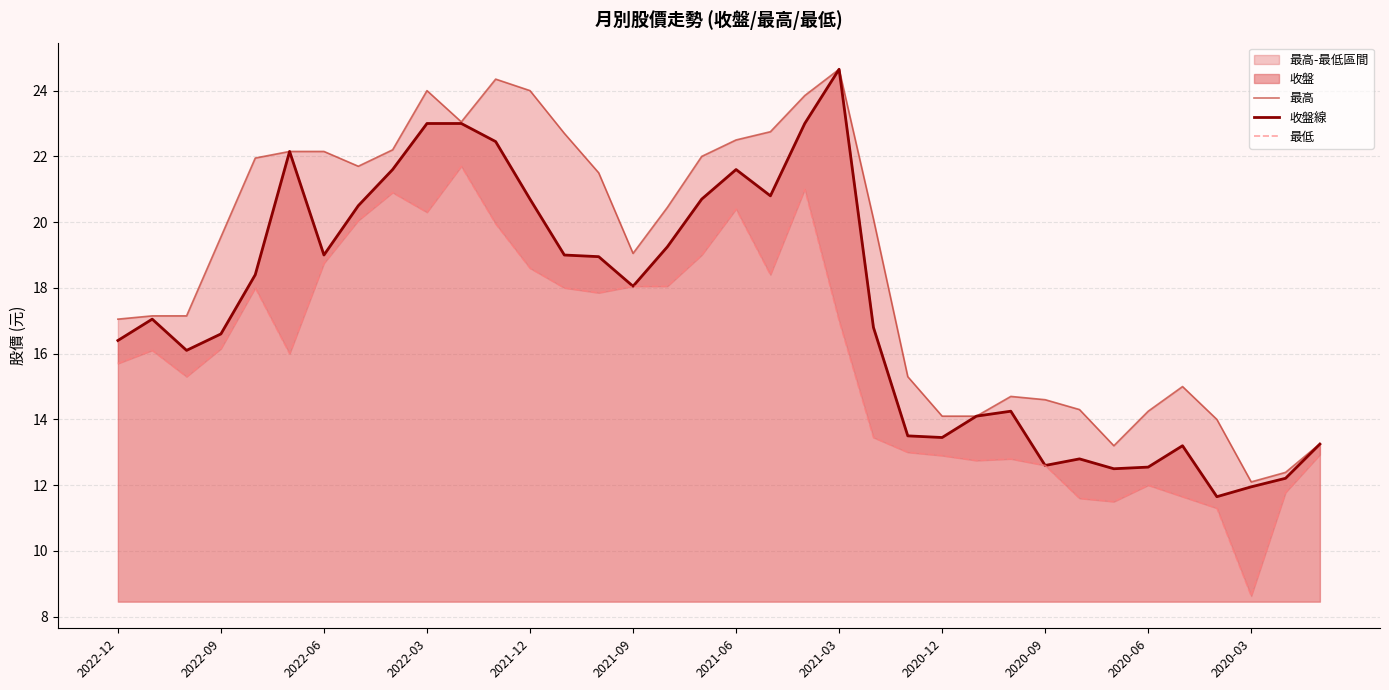

At which label does 收盤線 reach its peak?

2021-03